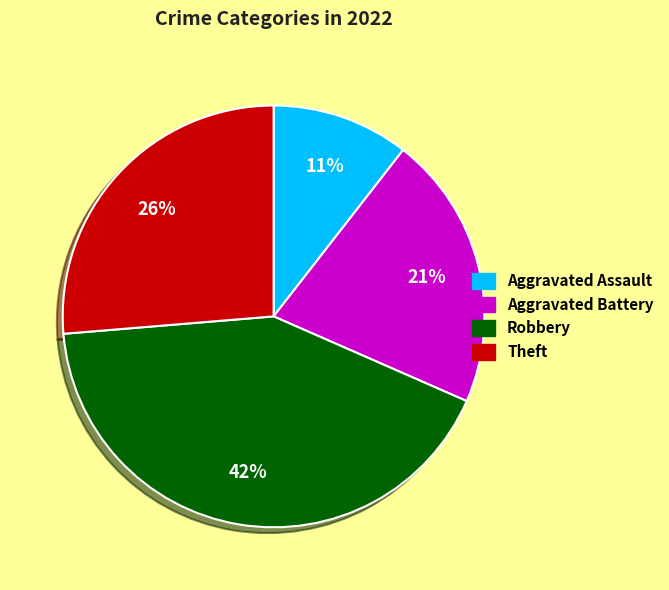

Which slice is the smallest?

Aggravated Assault